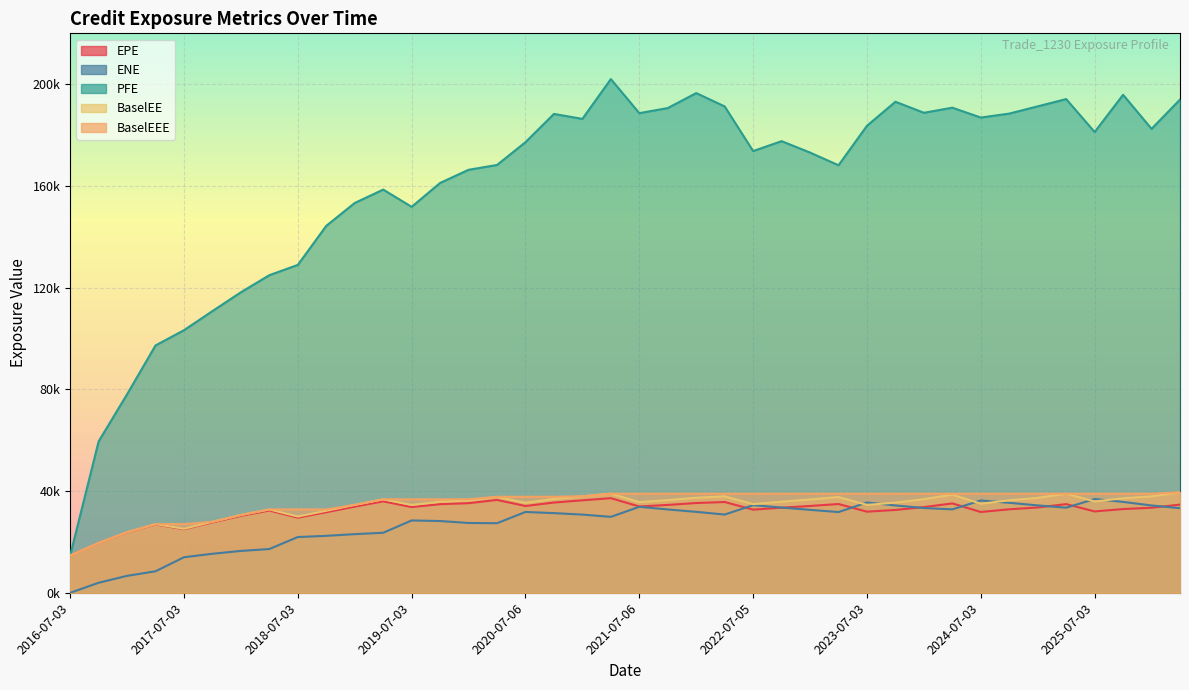

Read the BaselEEE value at 2025-04-03.

38995.1